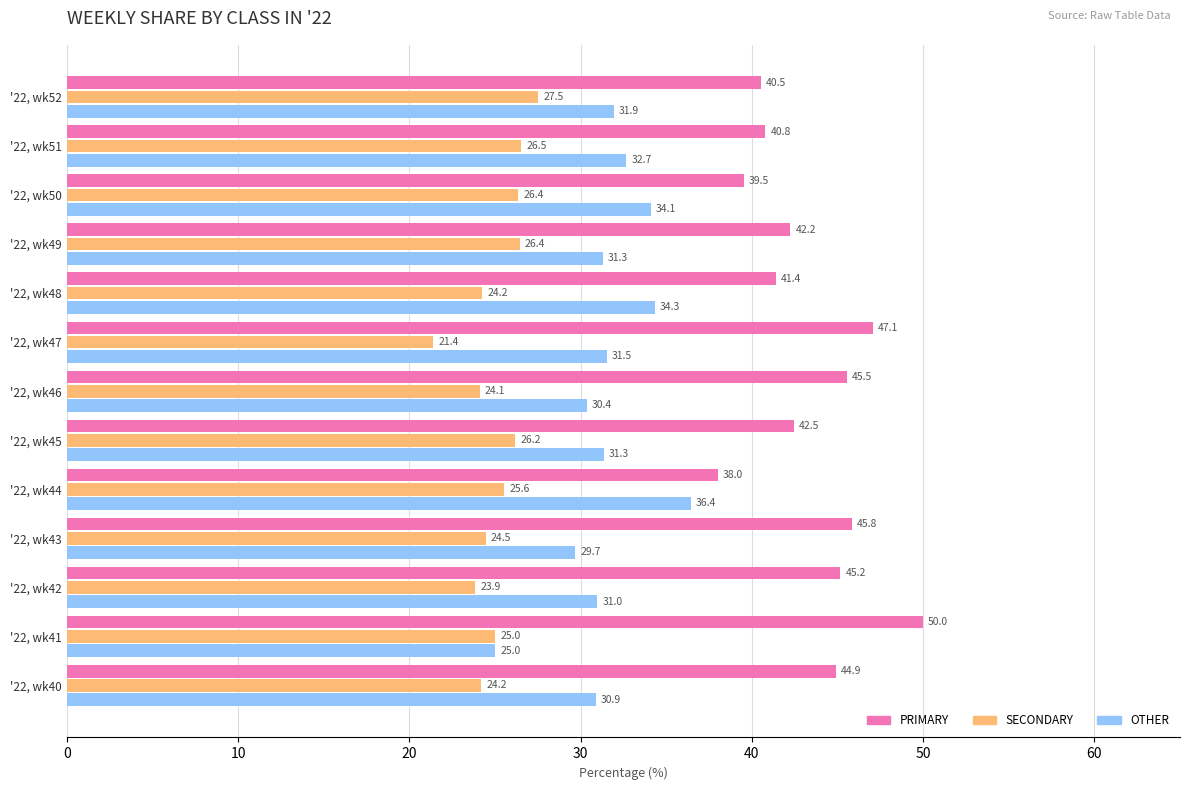

What is the approximate value of SECONDARY at '22, wk52?

27.5